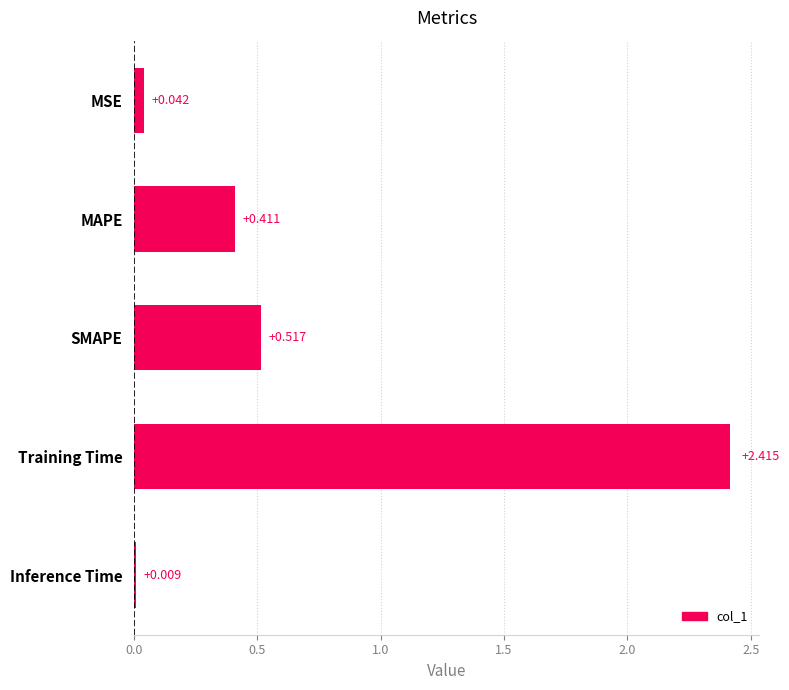

What is the label of the 1st bar from the bottom?

Inference Time